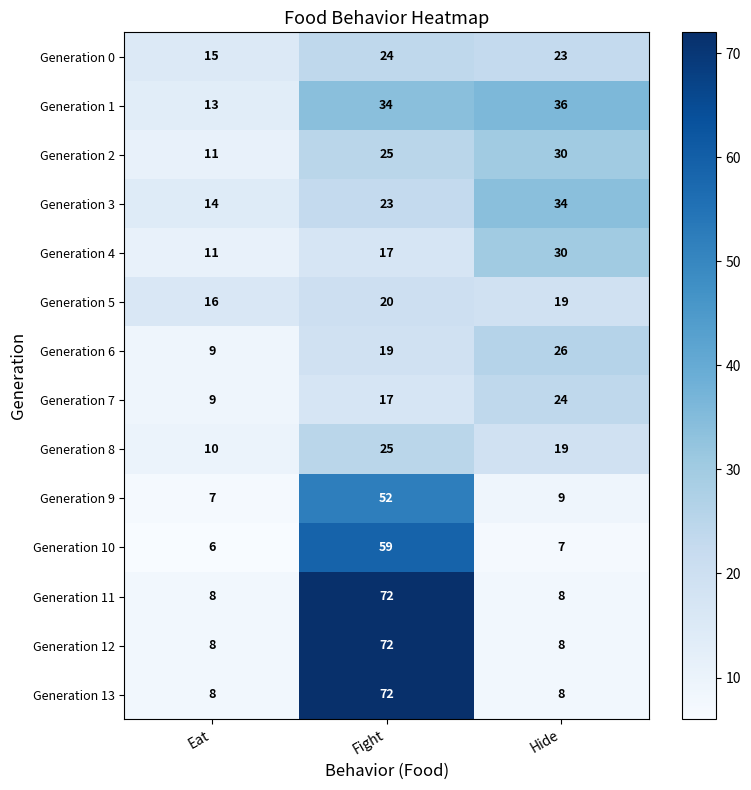

What is the highest value of the Generation 10 series?

59